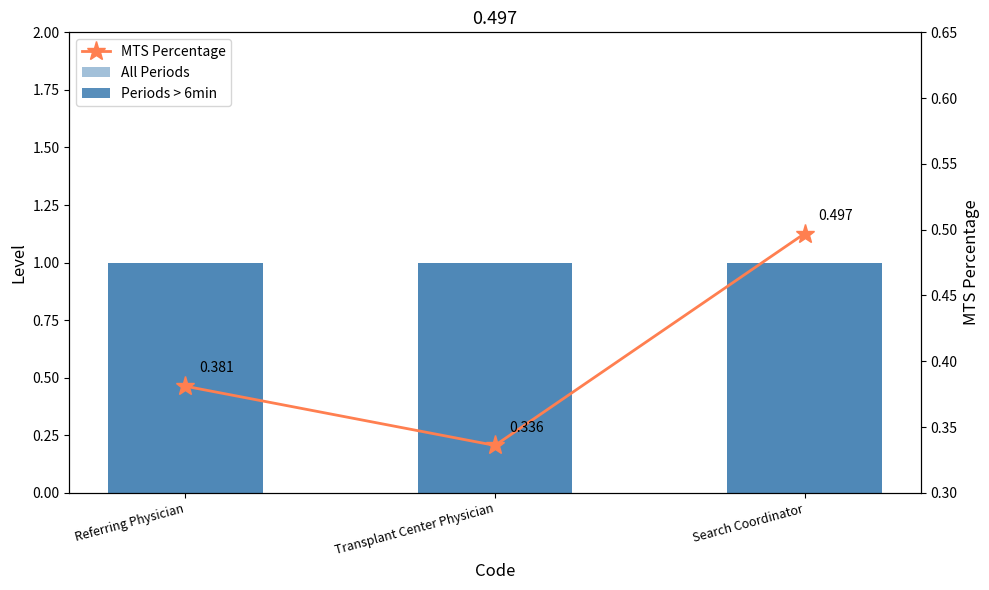

Which category has the highest value in the Periods > 6min series?

Referring Physician